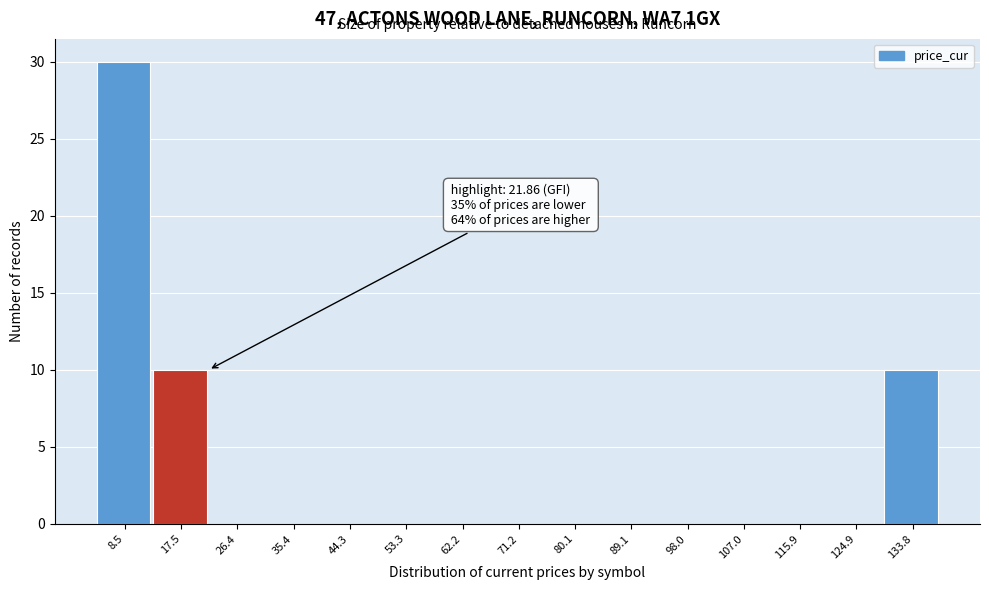

Over which range of the x-axis is the bar tallest?

4 to 13